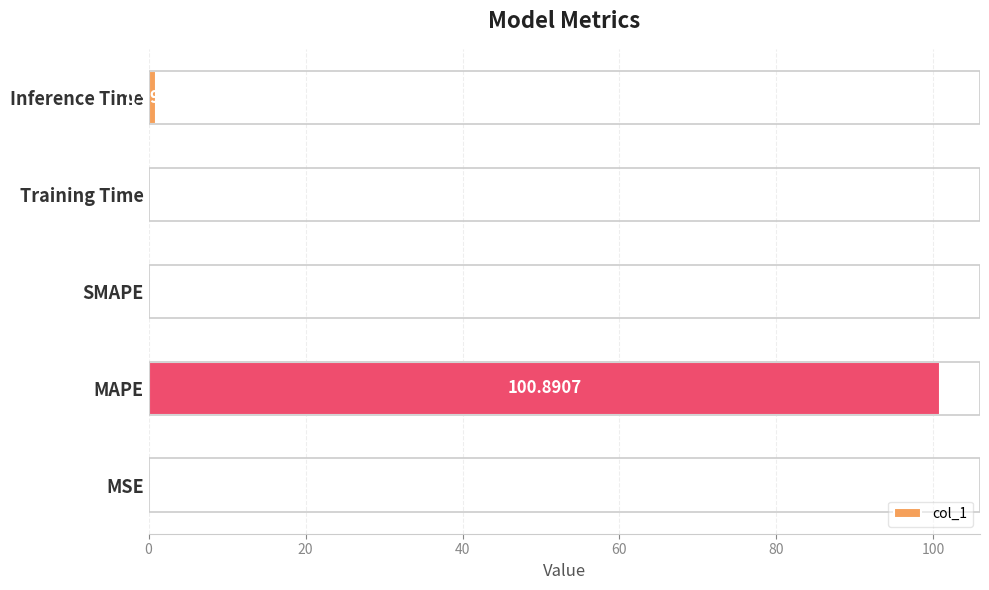

What is the change in value from MAPE to SMAPE?

-100.9